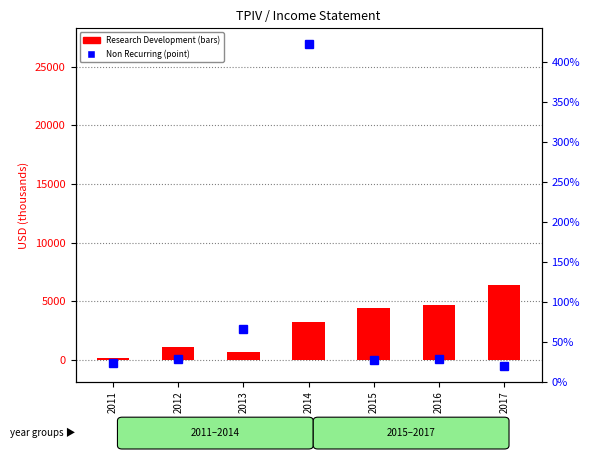

What is the sum of the values at 2014 and 2013?

3900